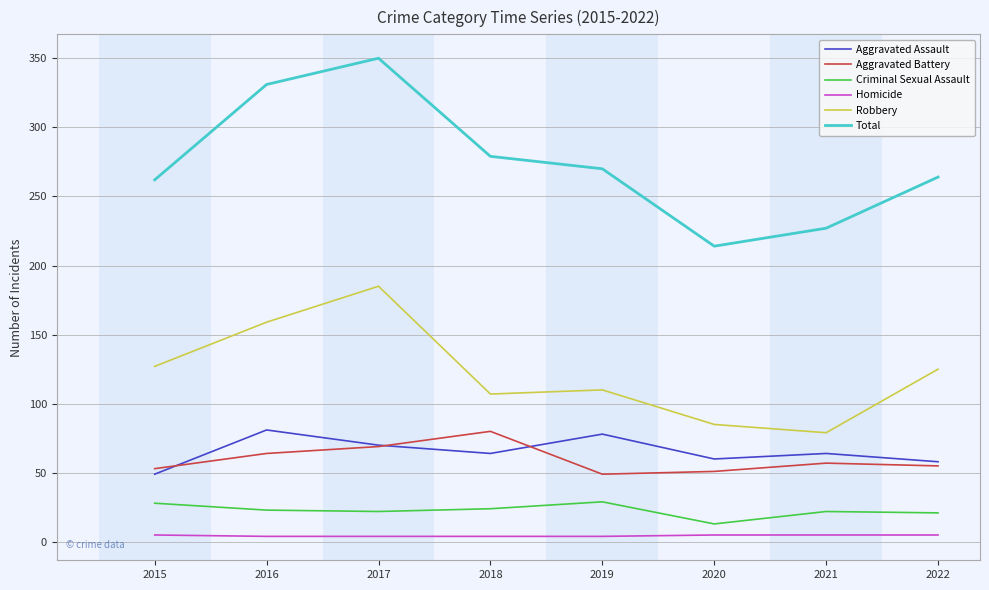

What is the highest value of the Robbery series?

185